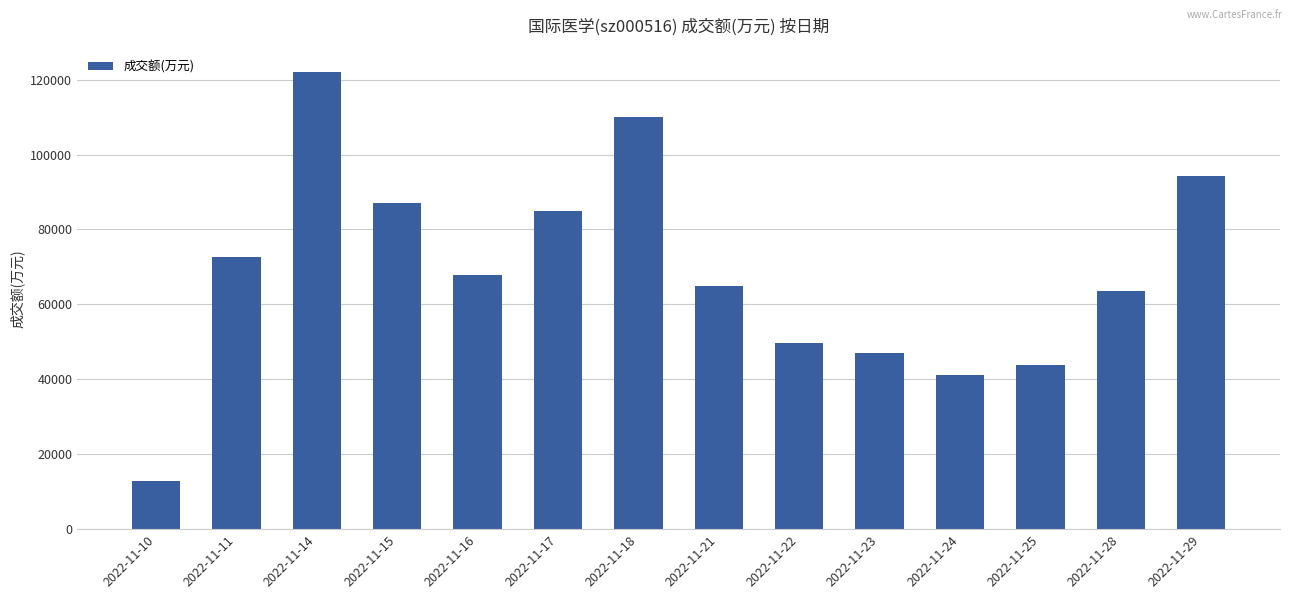

Reading right to left, what are all the values shown in this chart?

2022-11-29=94202	2022-11-28=63650	2022-11-25=43948	2022-11-24=41243	2022-11-23=47131	2022-11-22=49565	2022-11-21=64854	2022-11-18=109956	2022-11-17=84967	2022-11-16=67744	2022-11-15=87101	2022-11-14=122114	2022-11-11=72762	2022-11-10=12889